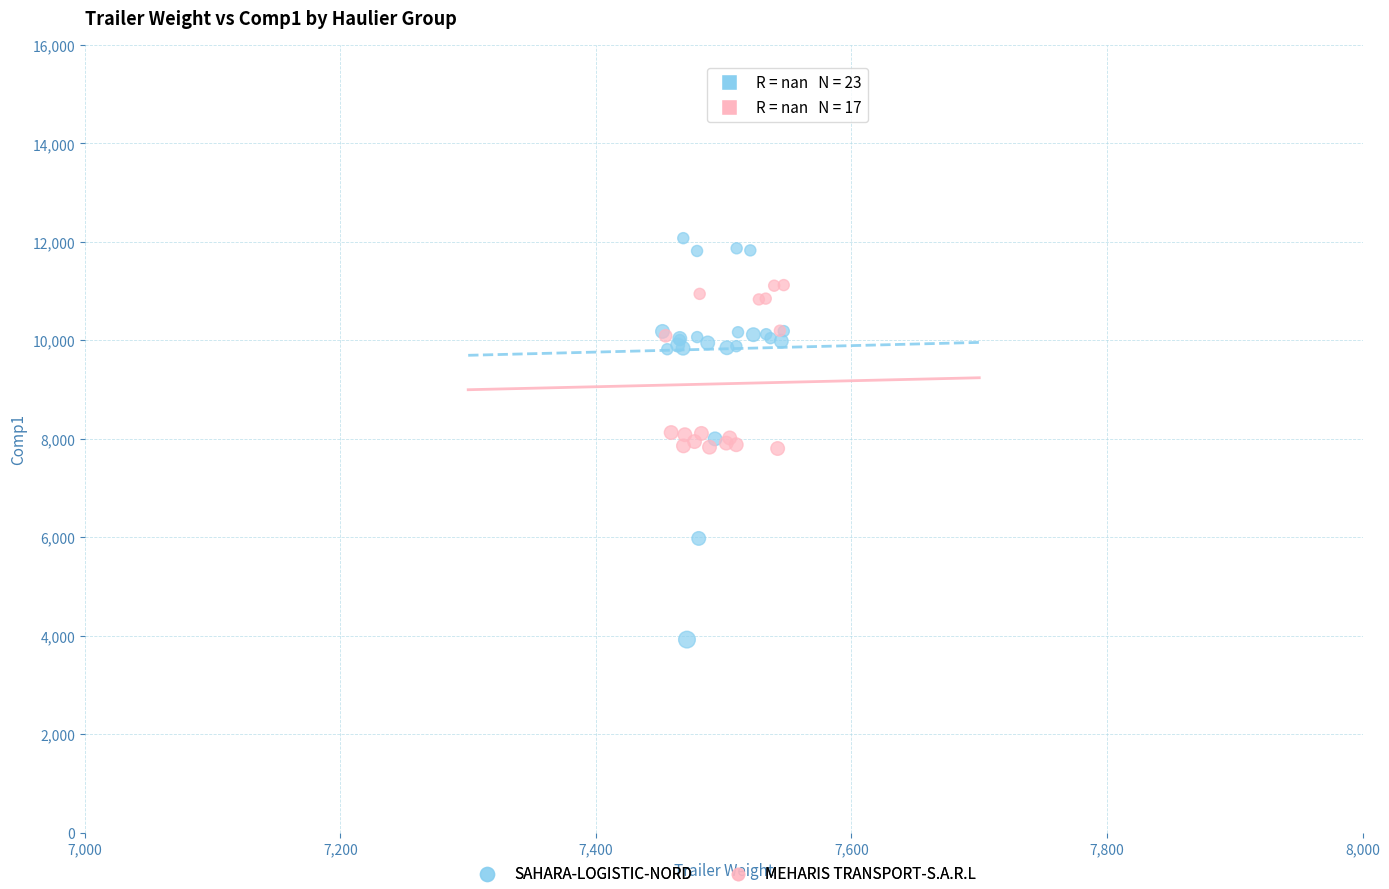

Which series has the largest Y range (max minus min)?

SAHARA-LOGISTIC-NORD